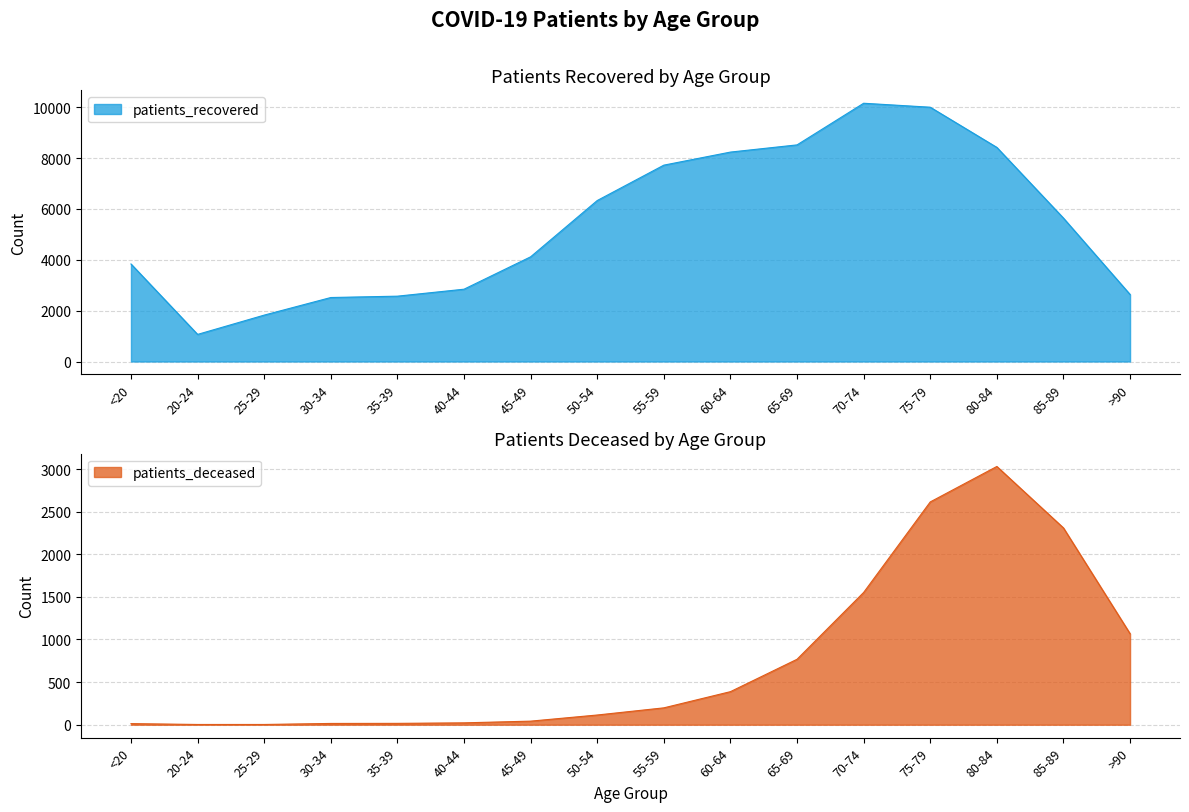

What position from the left is 70-74?

12